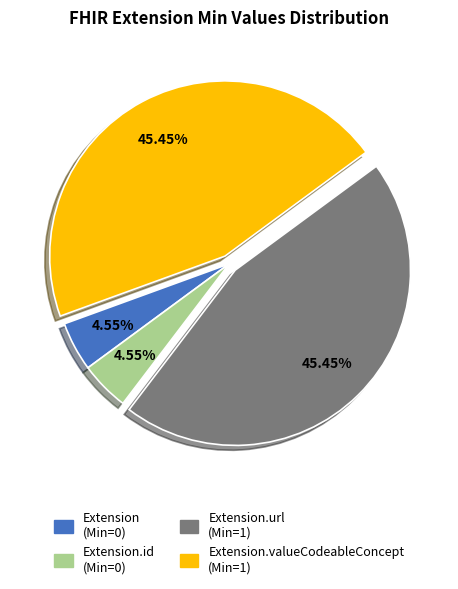

Combined, do Extension.id (Min=0) and Extension (Min=0) account for over 50%?

No